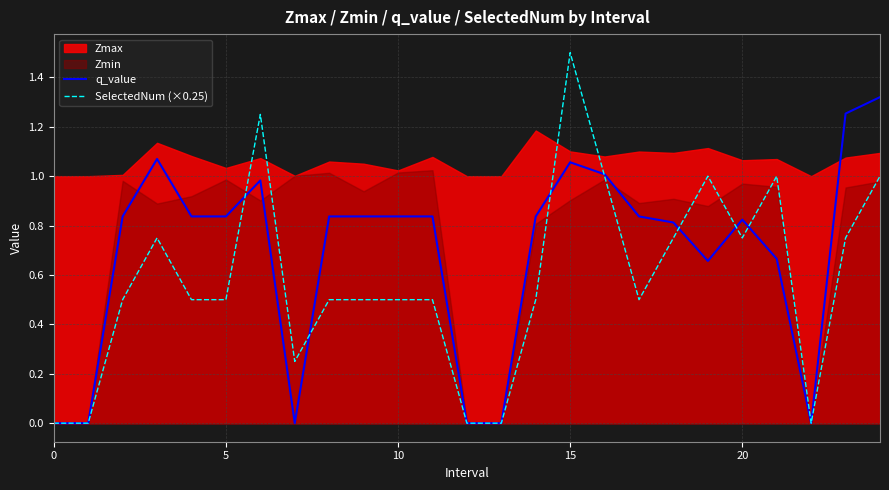

What is the difference between the maximum and minimum values in the q_value series?

1.3